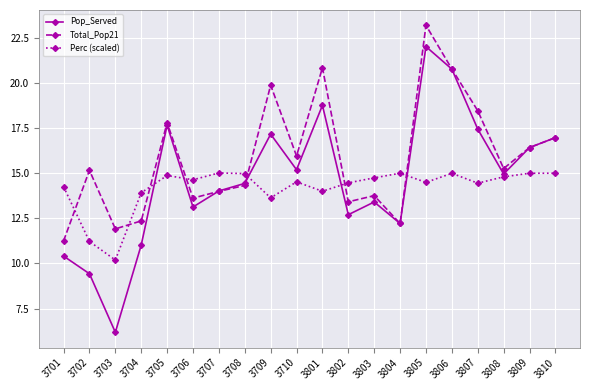

Which category has the highest value across all series?

3805